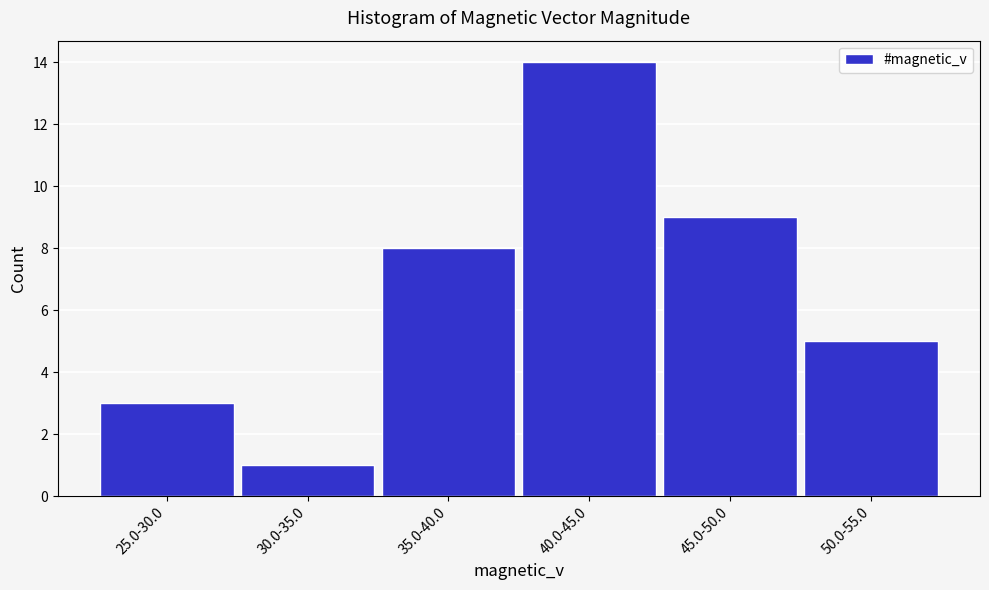

Reading left to right, what are all the values shown in this chart?

3	1	8	14	9	5